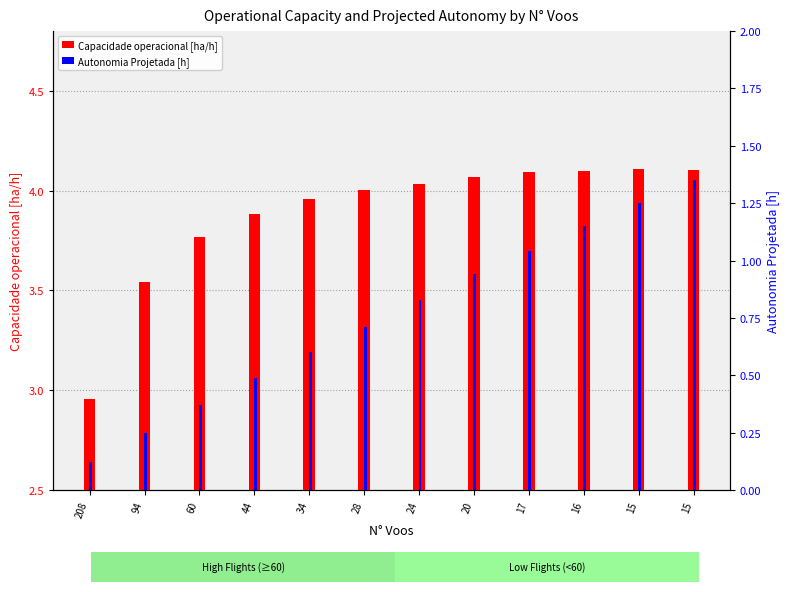

What is the lowest value of the Autonomia Projetada [h] series?

0.1